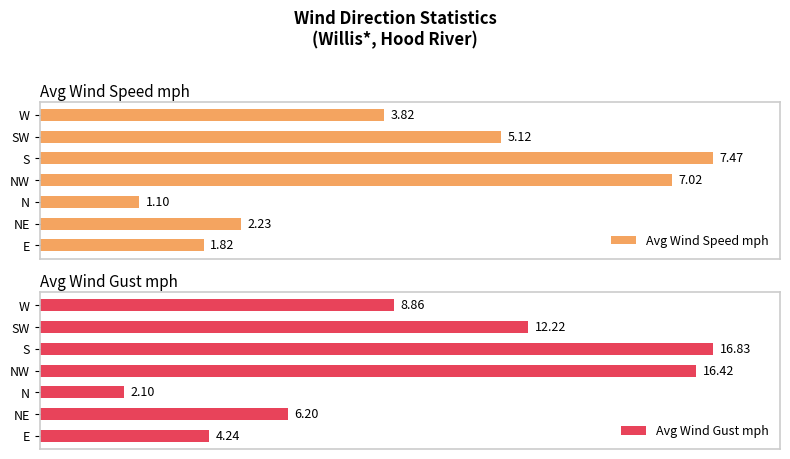

Does the chart contain stacked bars?

No